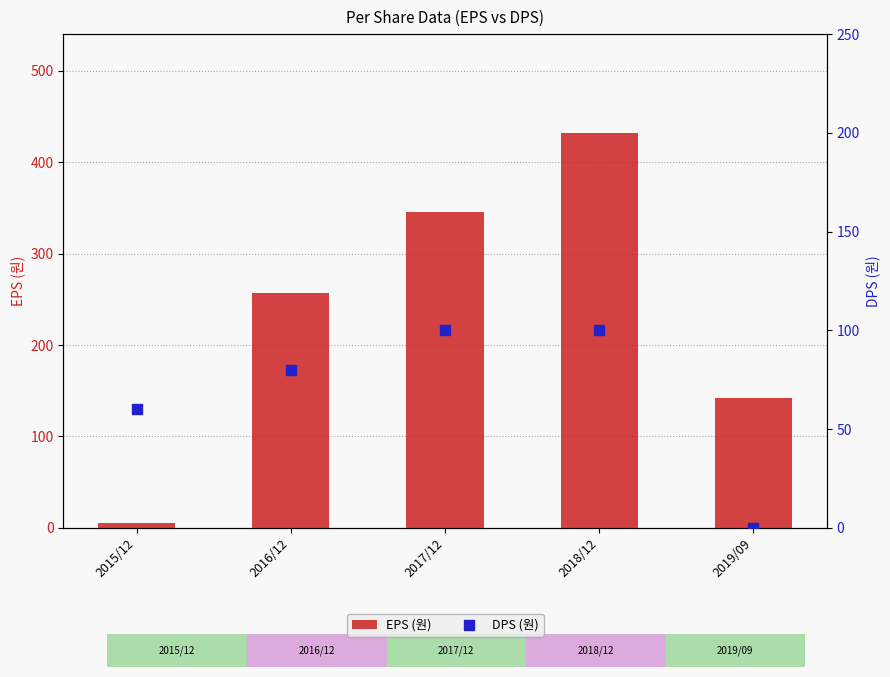

Which series has the largest total across all categories?

EPS (원)